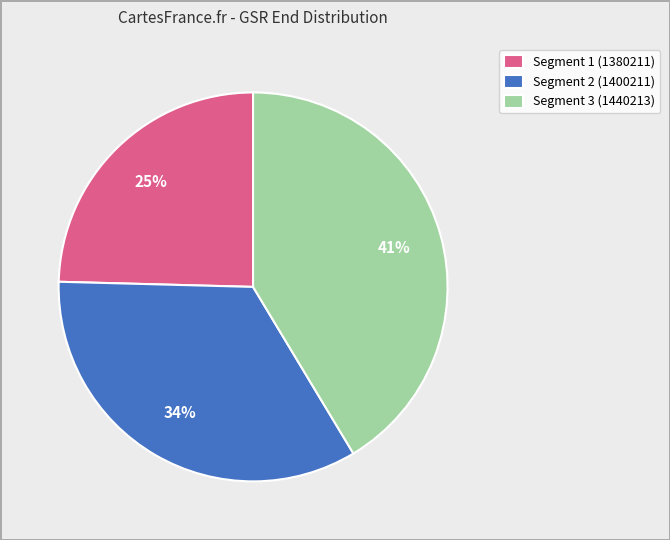

What percentage is the Segment 1 (1380211) slice, to the nearest percent?

25%